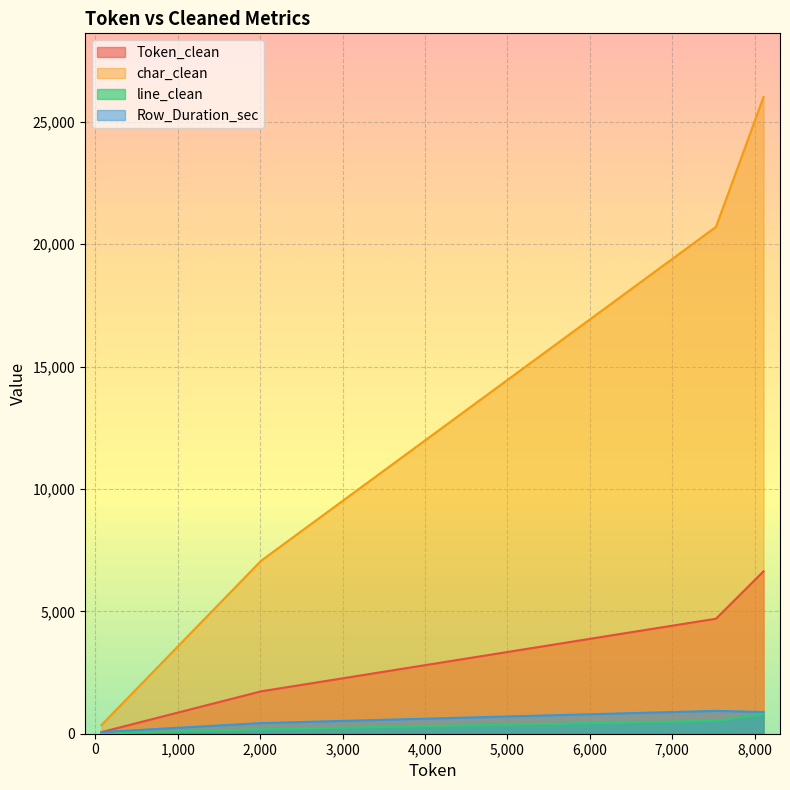

At how many categories does at least one series exceed 10292?

2